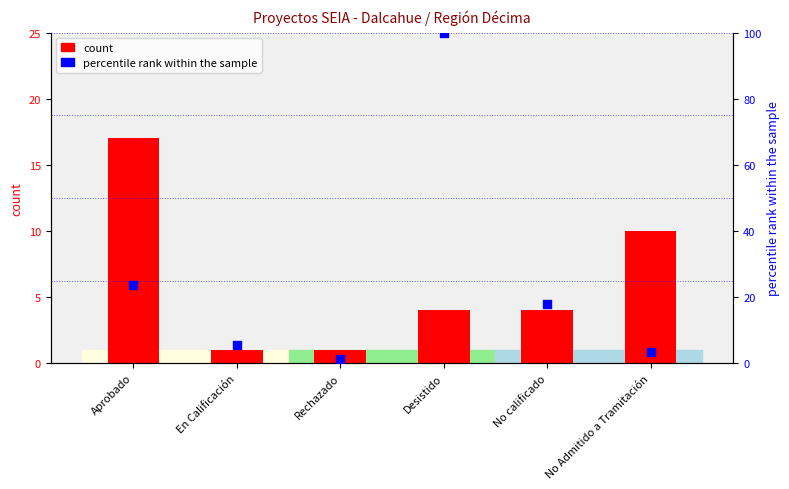

Is the value of percentile rank within the sample at No calificado greater than the value of count at Rechazado?

Yes